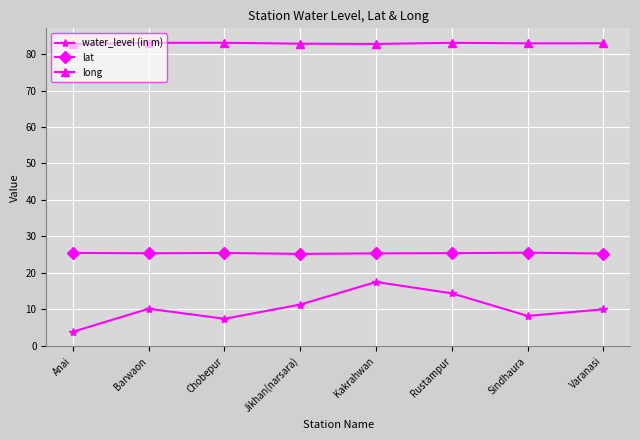

Which series has the widest spread of values?

water_level (in m)